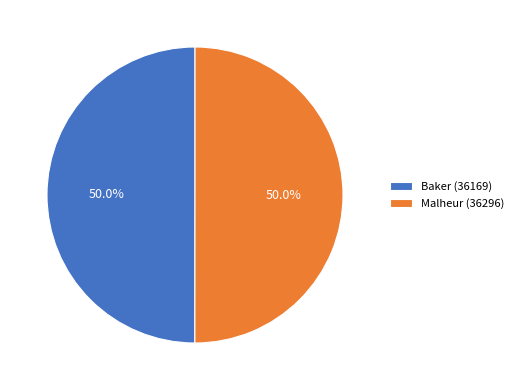

Approximately how many times larger is the value at Malheur (36296) compared to Baker (36169)?

1.0